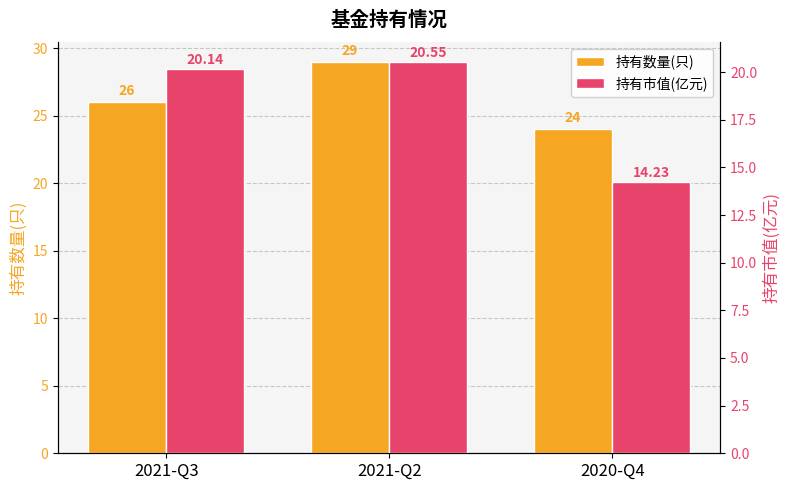

At which category is the sum across all series the highest?

2021-Q2